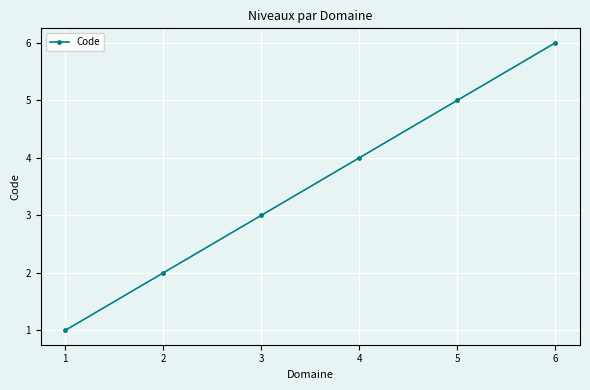

True or false: there are more than 0 points higher than both neighbors.

False